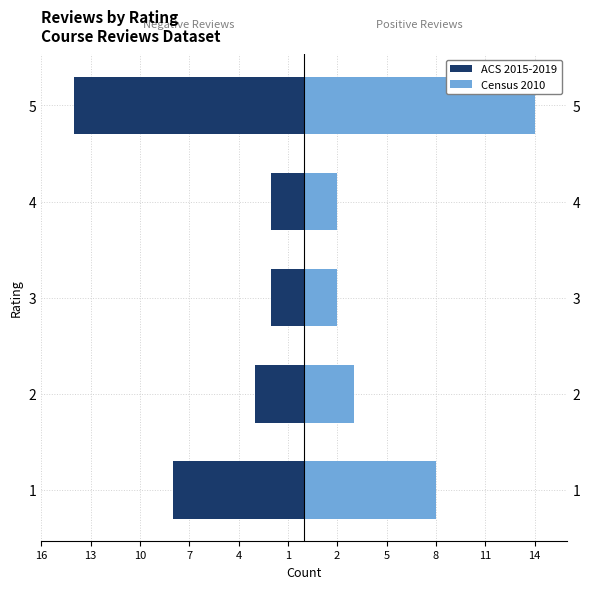

Reading left to right, extract all data points from this chart.

ACS 2015-2019: -8	-3	-2	-2	-14
Census 2010: 8	3	2	2	14